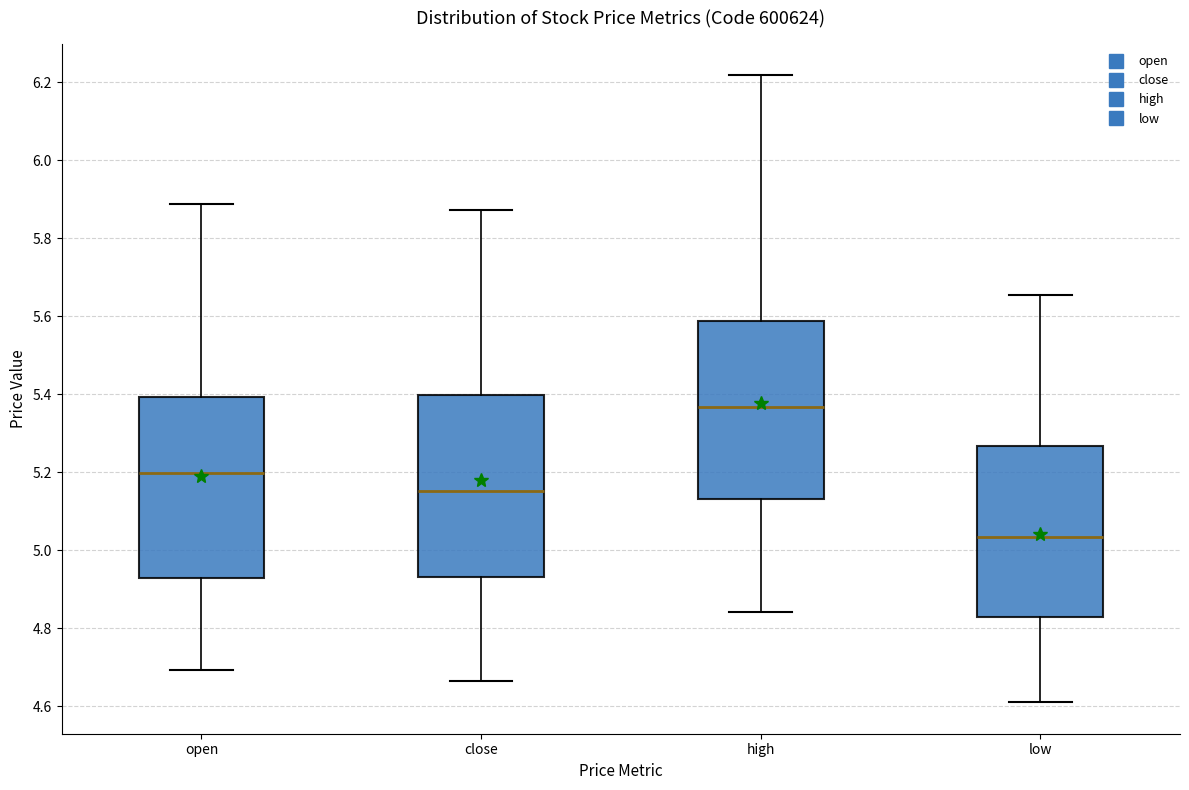

Reading left to right, transcribe this box plot: for each box, give where its median line is, the range the box spans, and where its two whiskers end, as read against the y-axis. The values are not printed on the chart, so give them approximately, as read against the axis.

open: median 5.20, box 4.92 to 5.40, whiskers 4.70 to 5.88
close: median 5.16, box 4.94 to 5.40, whiskers 4.66 to 5.88
high: median 5.36, box 5.14 to 5.58, whiskers 4.84 to 6.22
low: median 5.04, box 4.84 to 5.26, whiskers 4.62 to 5.66